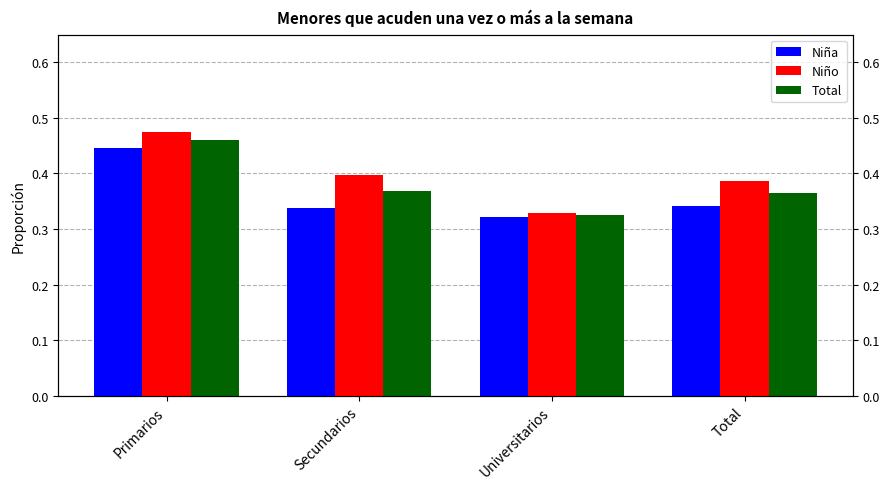

What are all the series names shown in the legend?

Niña, Niño, Total